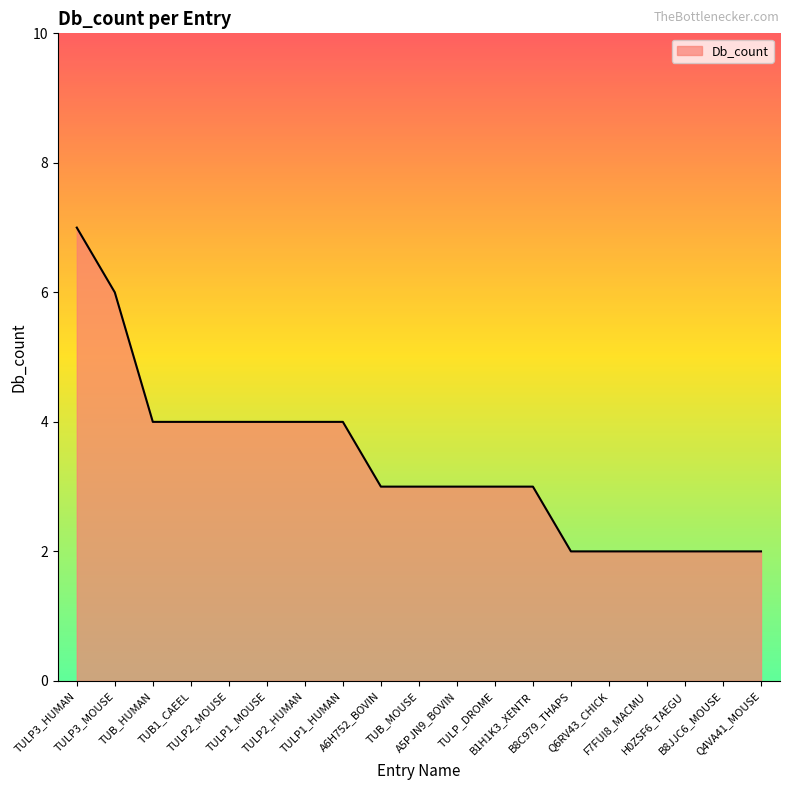

Reading left to right, what are all the values shown in this chart?

TULP3_HUMAN=7	TULP3_MOUSE=6	TUB_HUMAN=4	TUB1_CAEEL=4	TULP2_MOUSE=4	TULP1_MOUSE=4	TULP2_HUMAN=4	TULP1_HUMAN=4	A6H752_BOVIN=3	TUB_MOUSE=3	A5PJN9_BOVIN=3	TULP_DROME=3	B1H1K3_XENTR=3	B8C979_THAPS=2	Q6RV43_CHICK=2	F7FUI8_MACMU=2	H0ZSF6_TAEGU=2	B8JJC6_MOUSE=2	Q4VA41_MOUSE=2